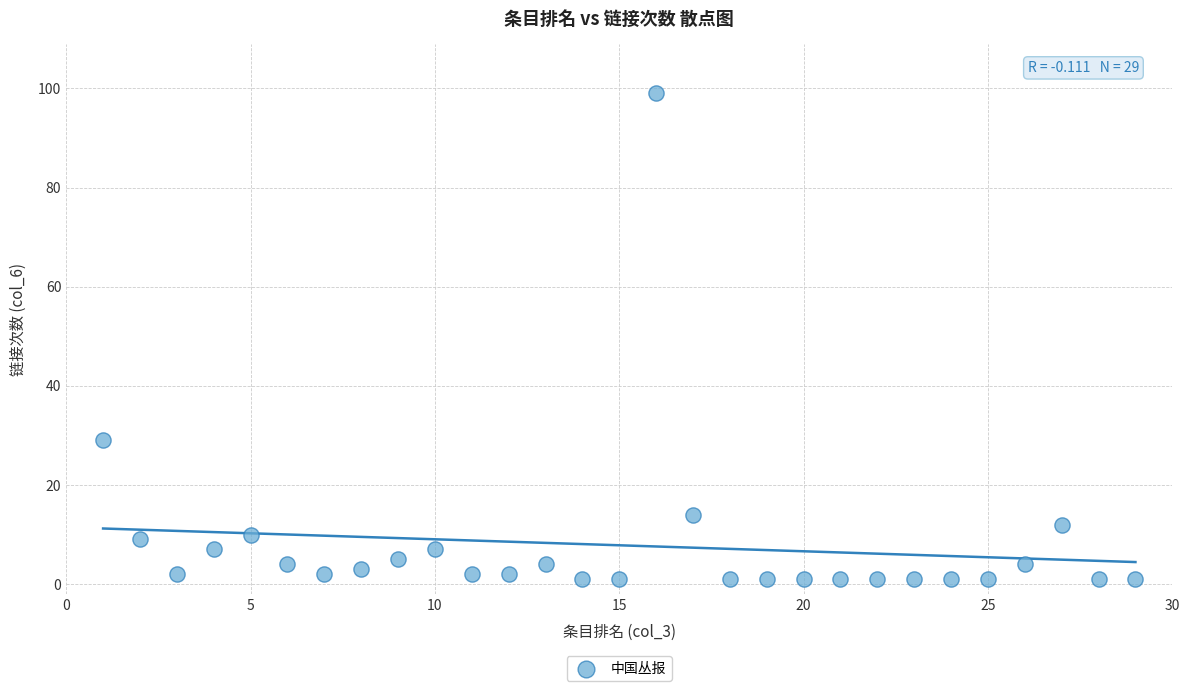

What Y value in the scatter plot is closest to 50?

29